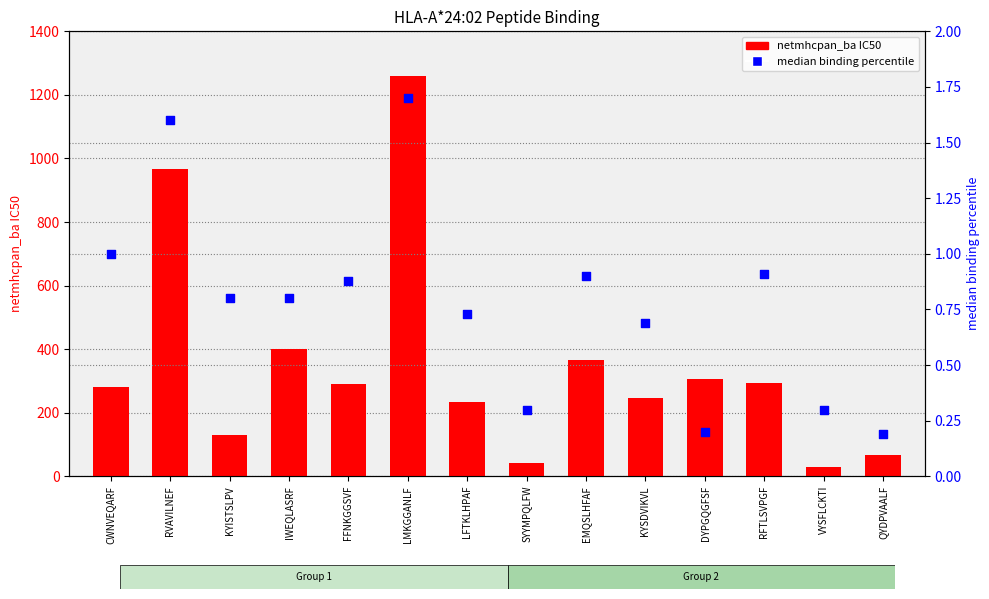

Which series has the largest total across all categories?

netmhcpan_ba IC50